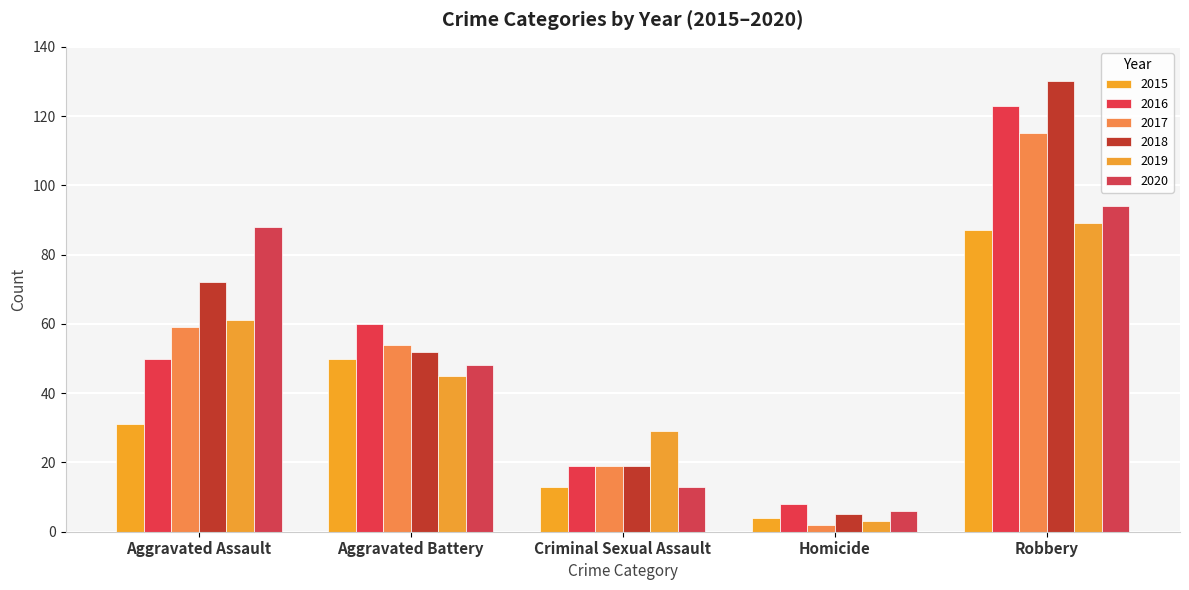

How many data points does each series have?

5